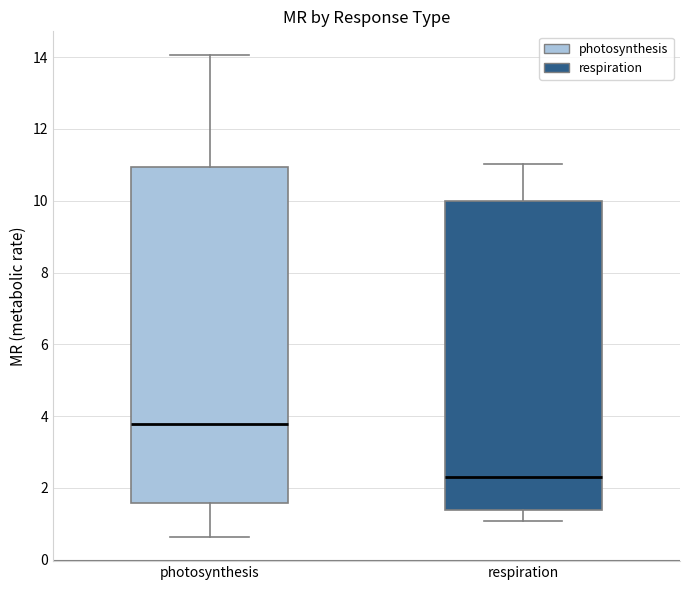

Which box has the highest median line?

photosynthesis